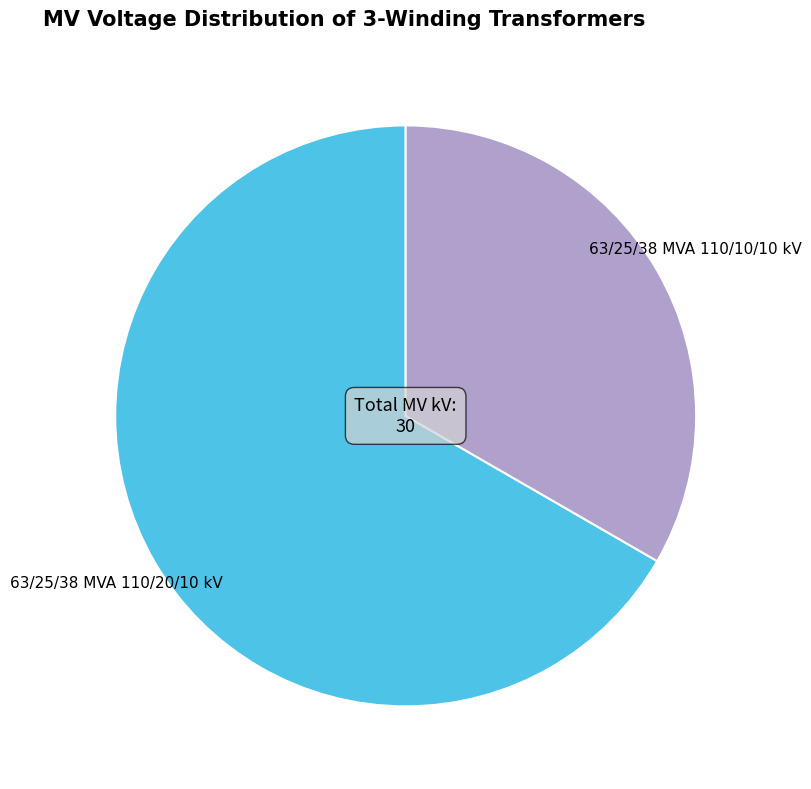

Is it true that 63/25/38 MVA 110/10/10 kV is 19% of the pie?

False